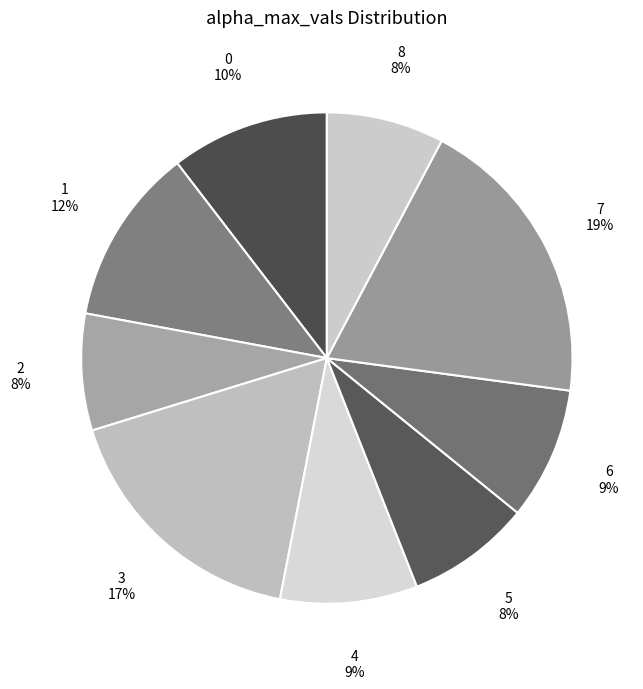

The 1 slice represents 12% of the pie. True or false?

True